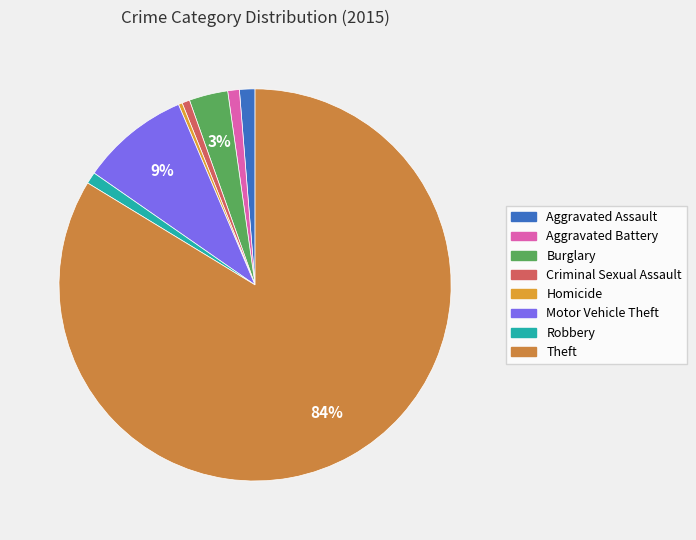

Does any single category account for the majority?

Yes